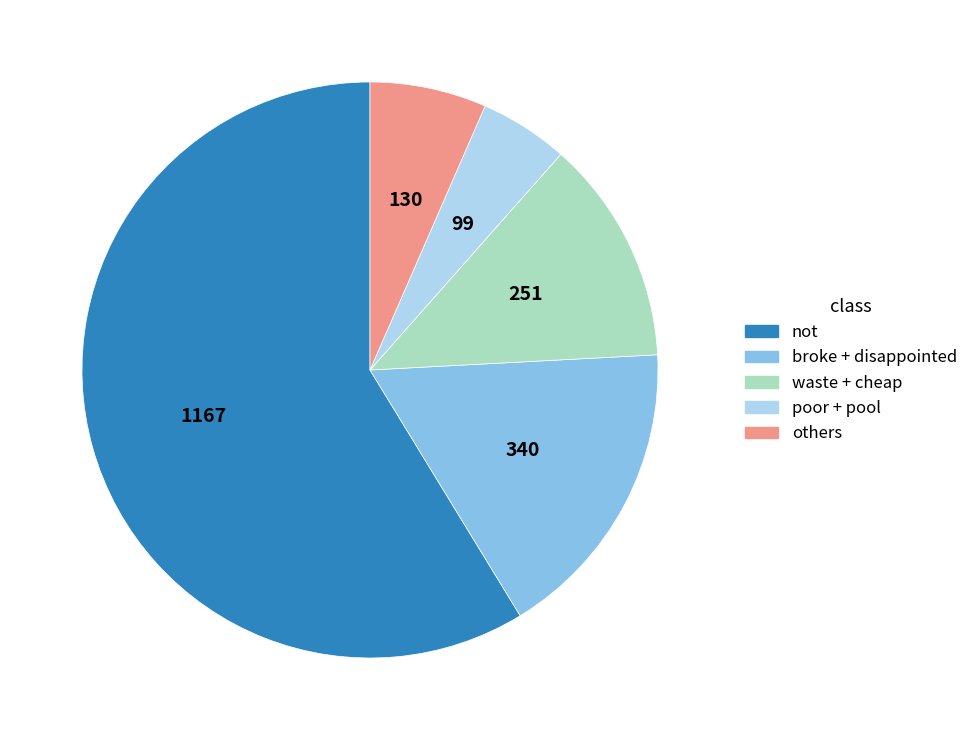

What is the ratio of the value at others to the value at poor + pool?

1.3